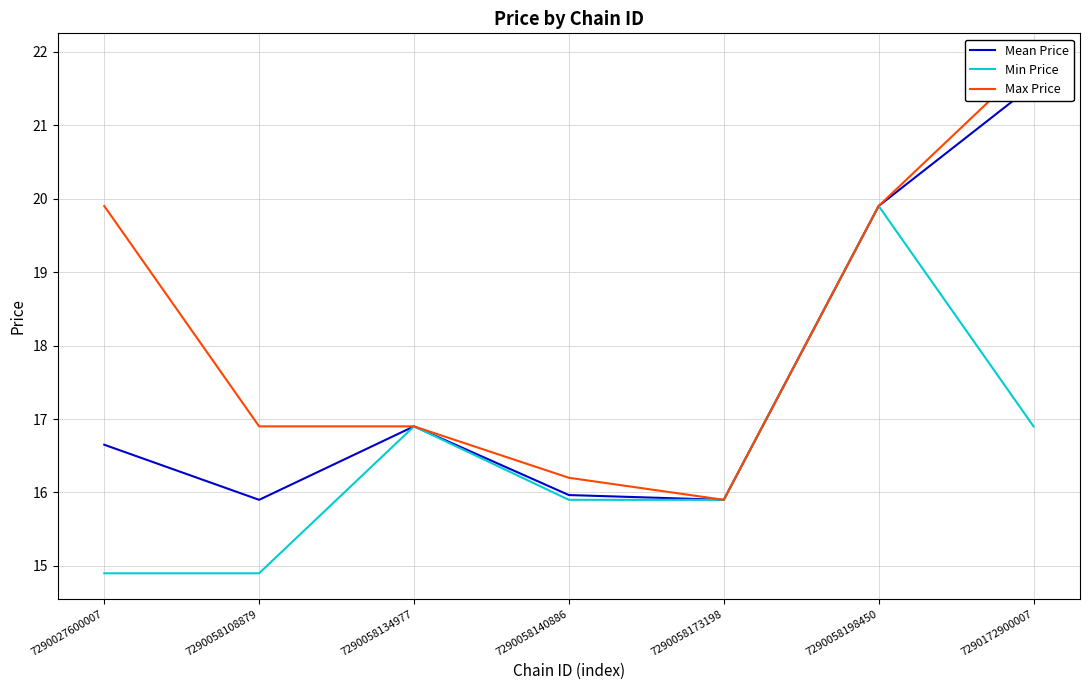

How many data points does each series have?

7